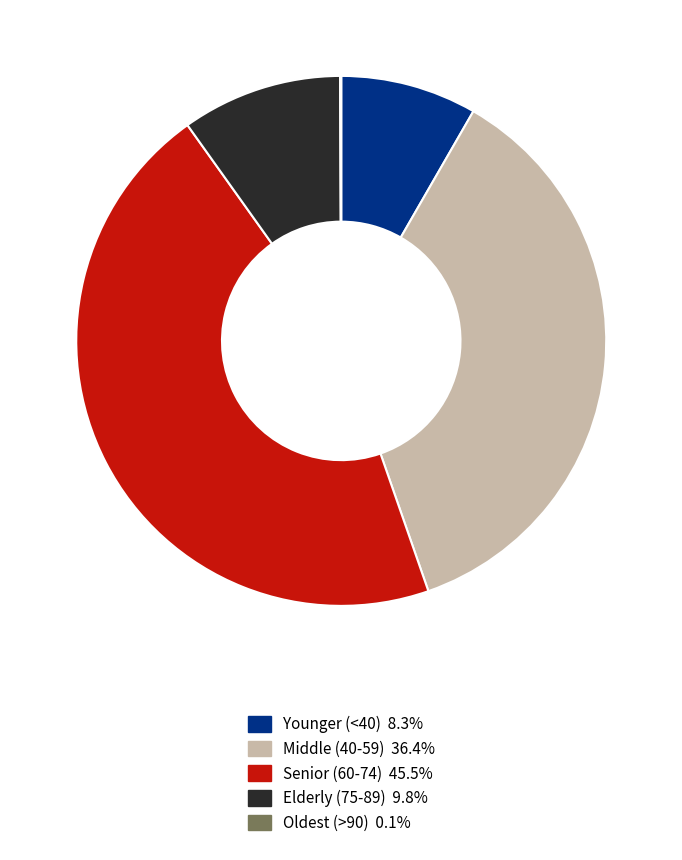

Is there a majority slice in this chart?

No